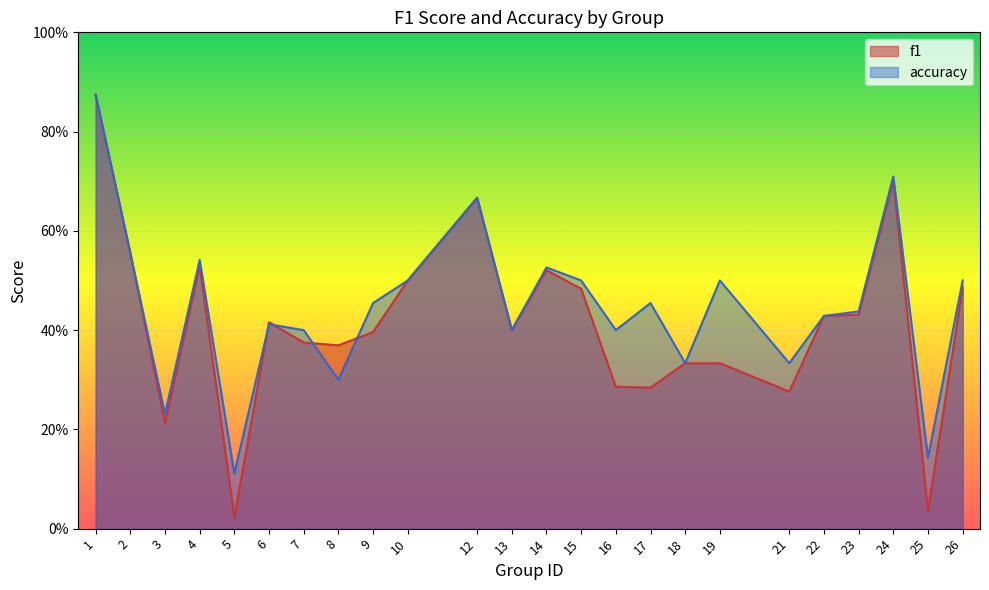

How many intersections are there between f1 and accuracy?

4